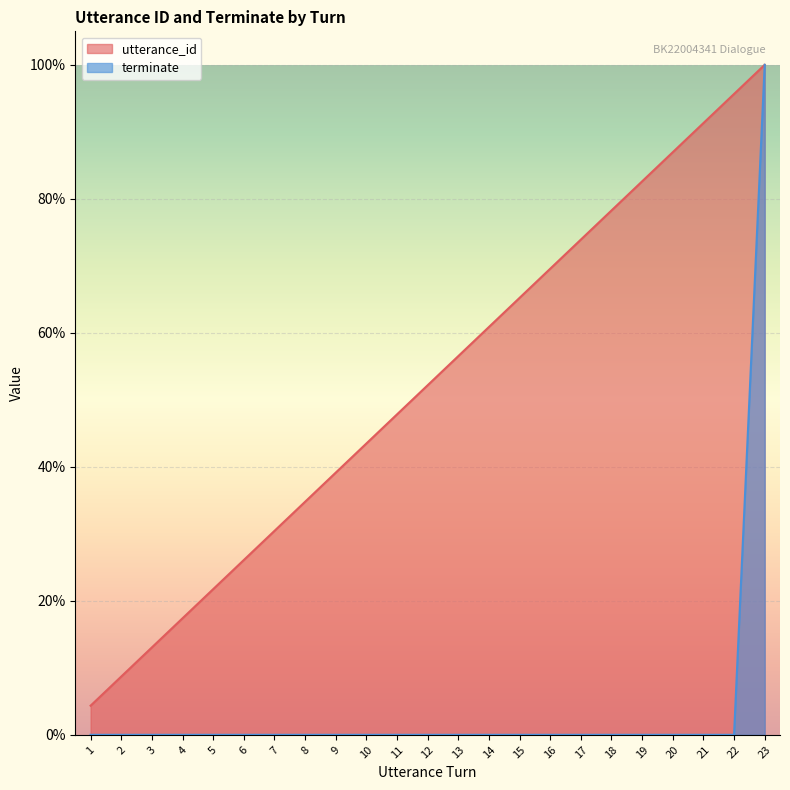

Reading right to left, what are all the values shown in this chart?

utterance_id: 1.0	1.0	0.9	0.9	0.8	0.8	0.7	0.7	0.7	0.6	0.6	0.5	0.5	0.4	0.4	0.3	0.3	0.3	0.2	0.2	0.1	0.1	0.0
terminate: 1.0	0.0	0.0	0.0	0.0	0.0	0.0	0.0	0.0	0.0	0.0	0.0	0.0	0.0	0.0	0.0	0.0	0.0	0.0	0.0	0.0	0.0	0.0